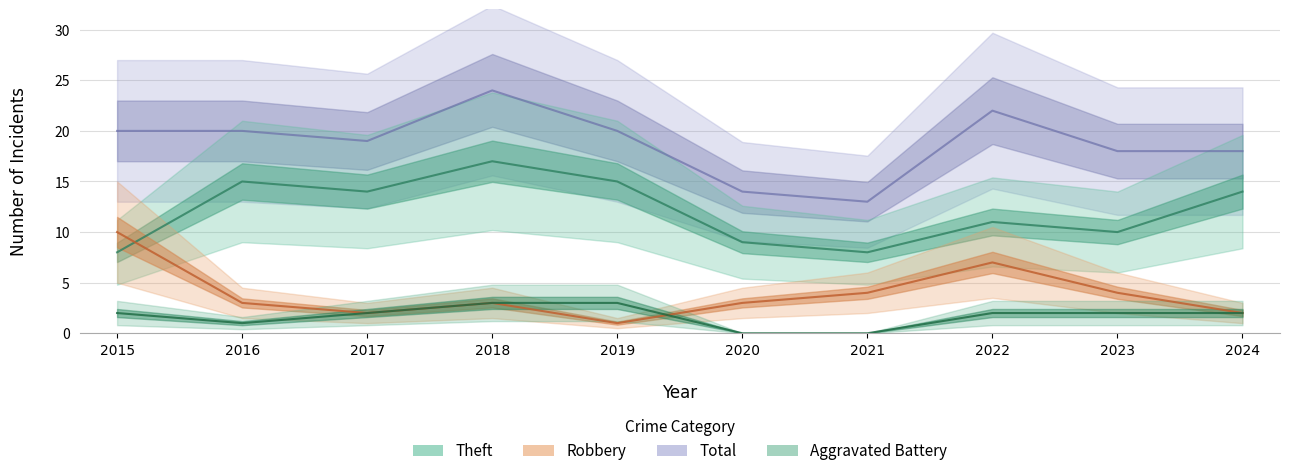

Read the Theft value at 2017.

14